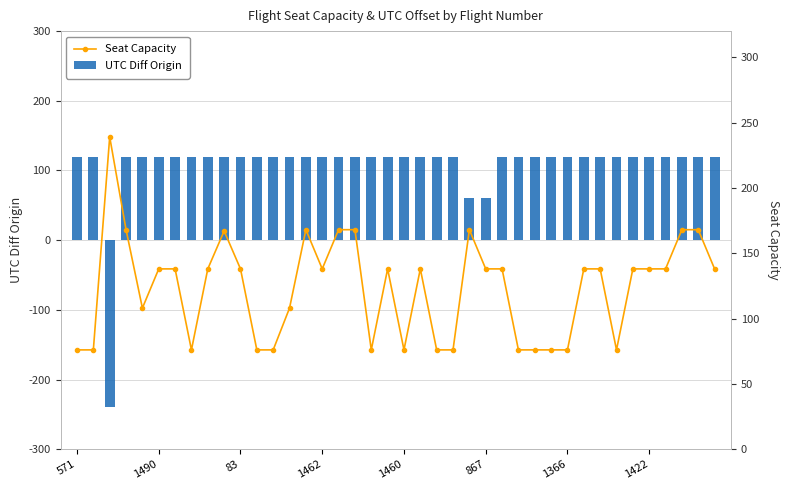

Which series has the widest spread of values?

UTC Diff Origin